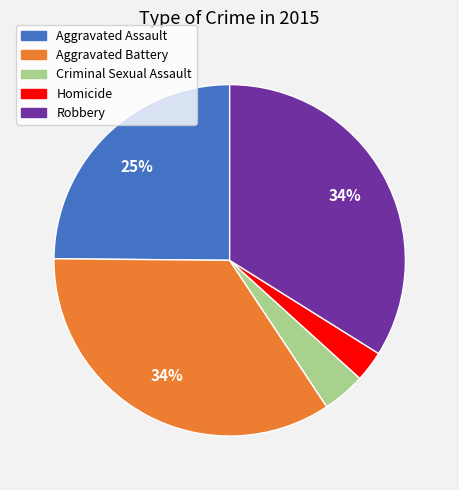

Is it true that Robbery is 34% of the pie?

True